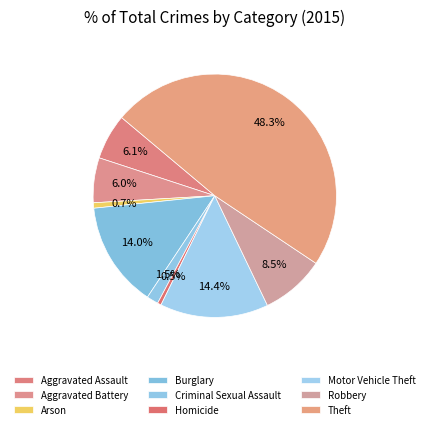

To the nearest percent, what percentage of the pie is Aggravated Battery?

6%